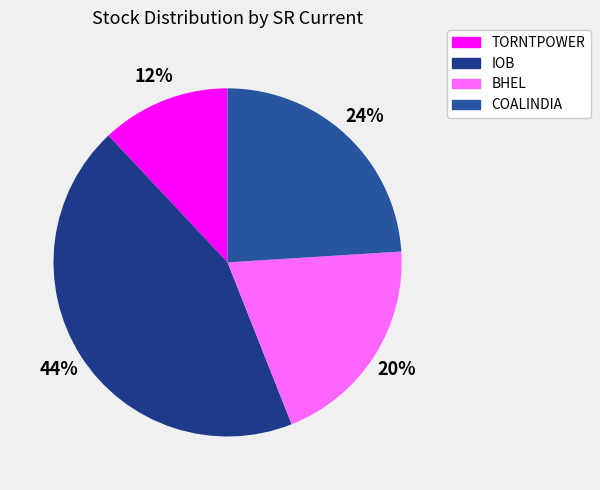

How many slices are in this pie chart?

4